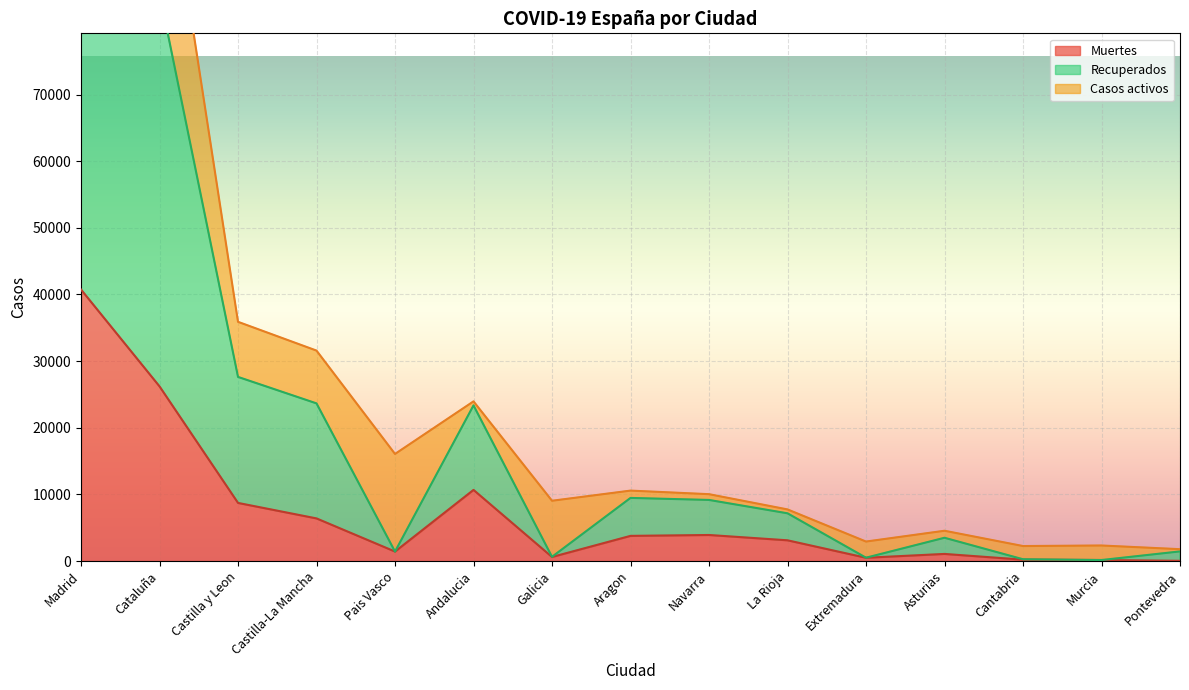

What is the label of the 14th point from the right?

Cataluña